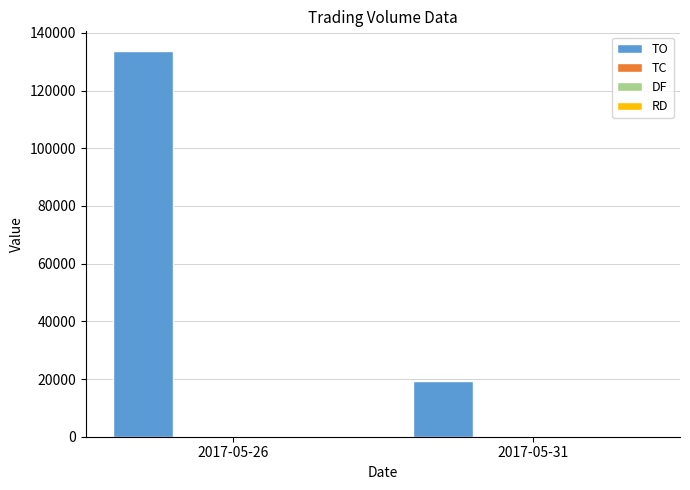

At which category is the sum across all series the highest?

2017-05-26